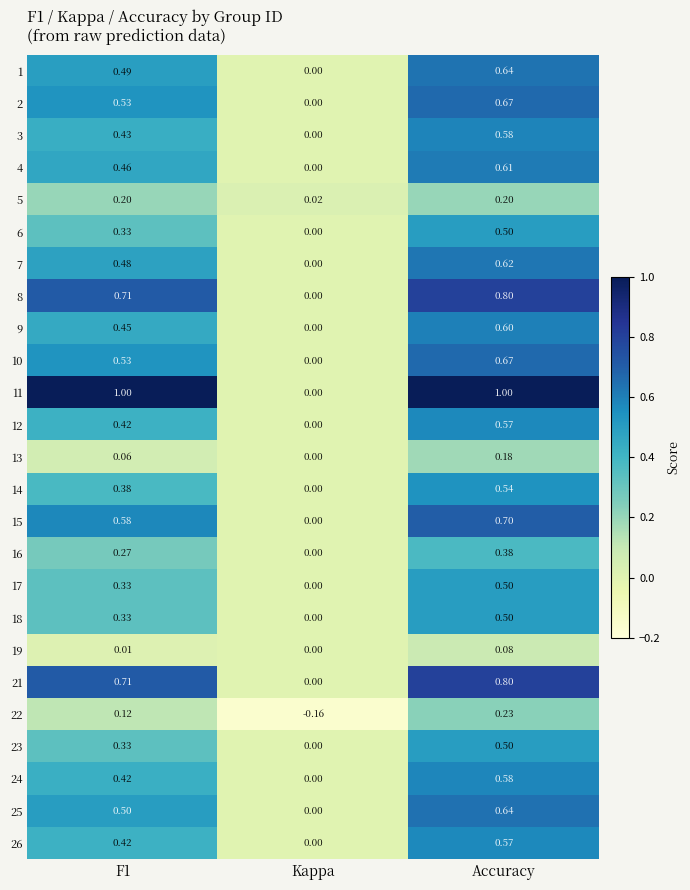

Is the value of 22 at F1 greater than the value of 26 at Kappa?

Yes